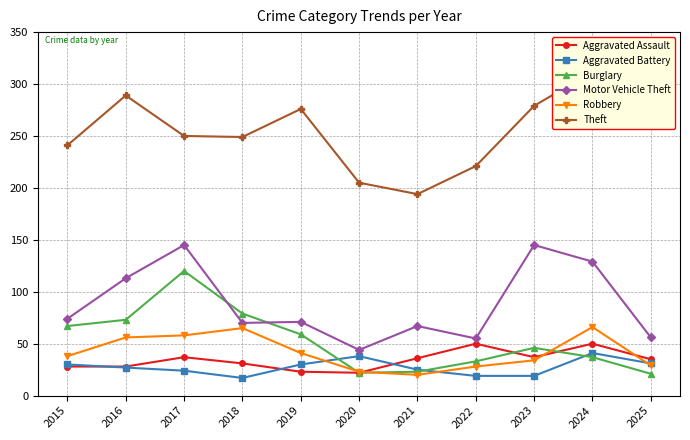

What are all the series names shown in the legend?

Aggravated Assault, Aggravated Battery, Burglary, Motor Vehicle Theft, Robbery, Theft